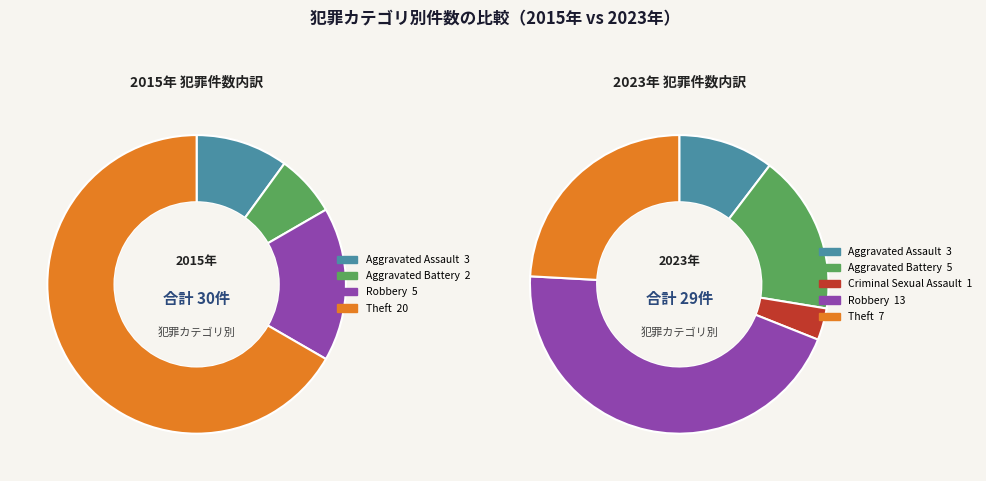

Do values_2023 and 2 together represent more than half of the pie?

No